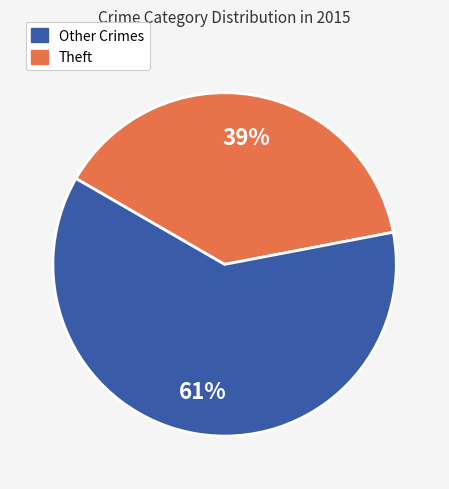

To the nearest percent, what is the average slice percentage?

50%